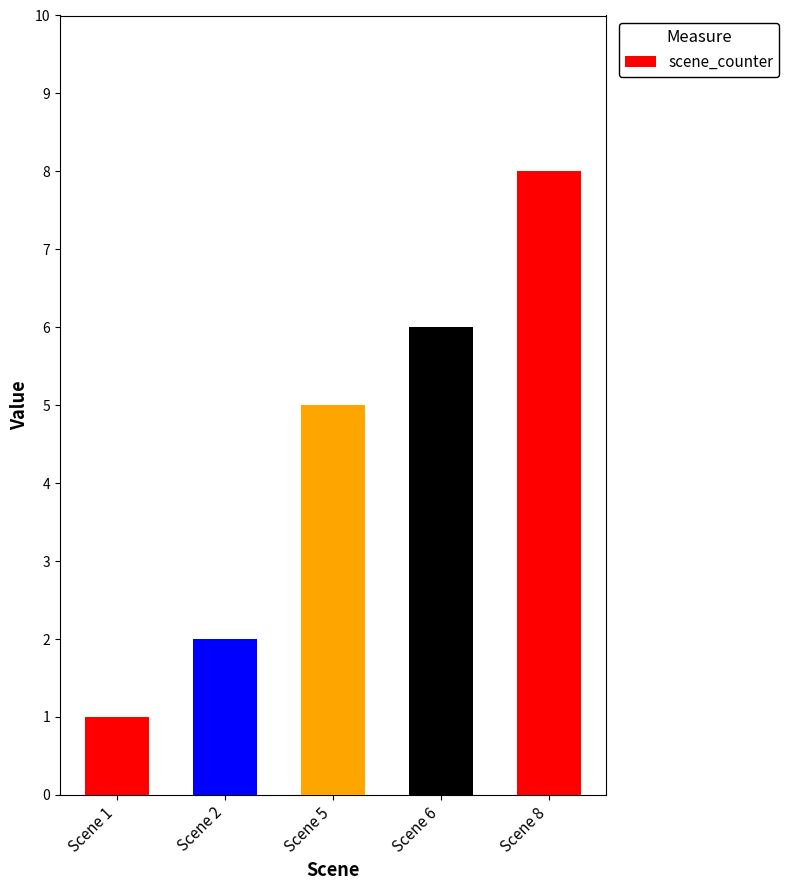

The value at Scene 1 is 1. True or false?

True